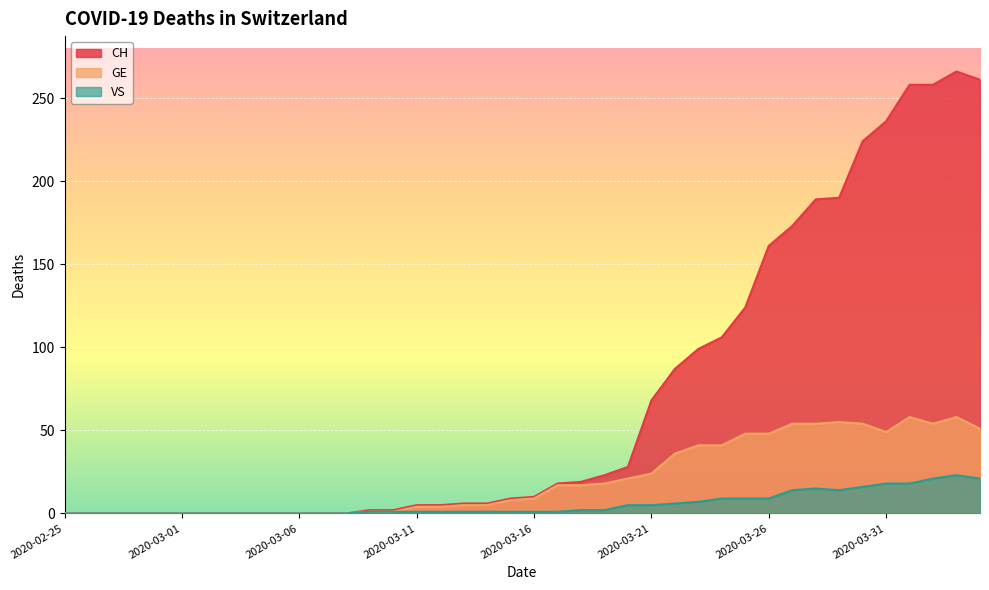

What is the difference between the maximum and minimum values in the GE series?

58